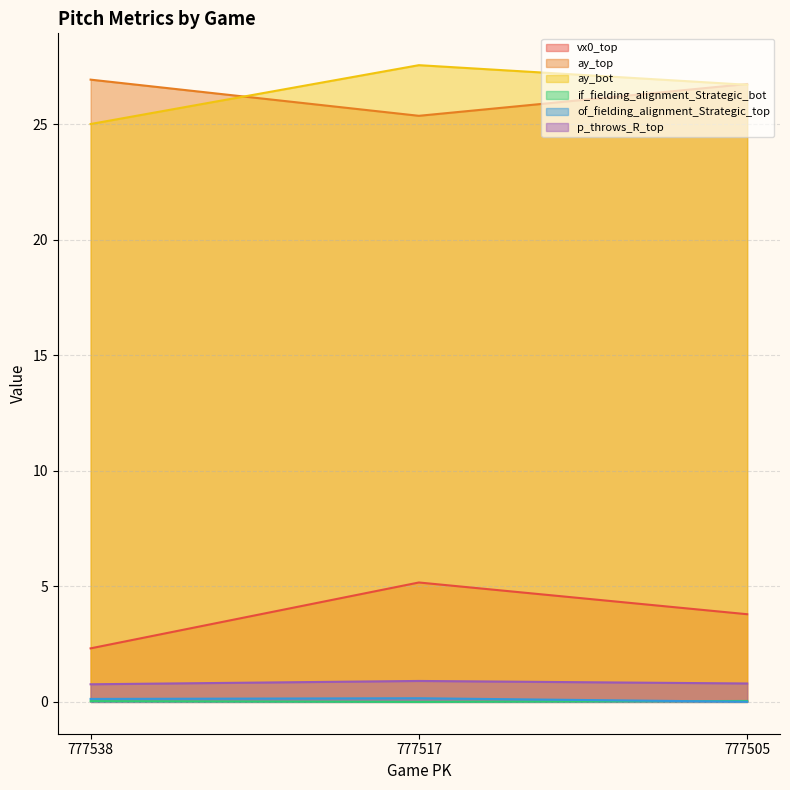

Which series has the widest spread of values?

vx0_top